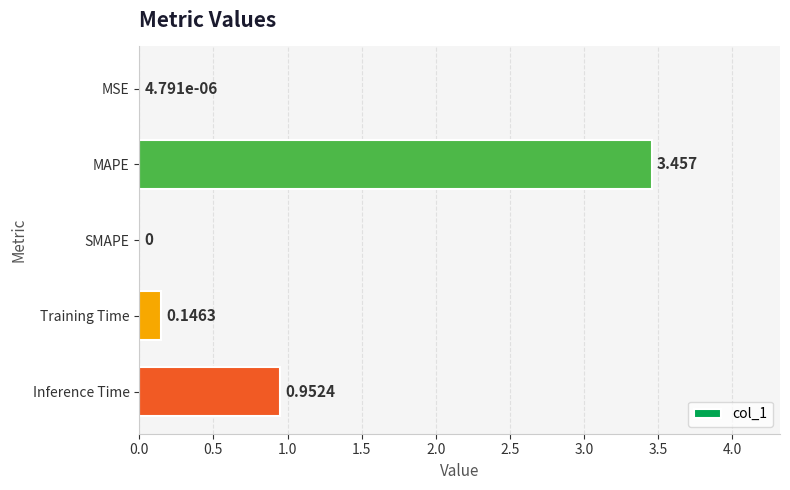

Are the bars grouped side by side (vs. stacked)?

No